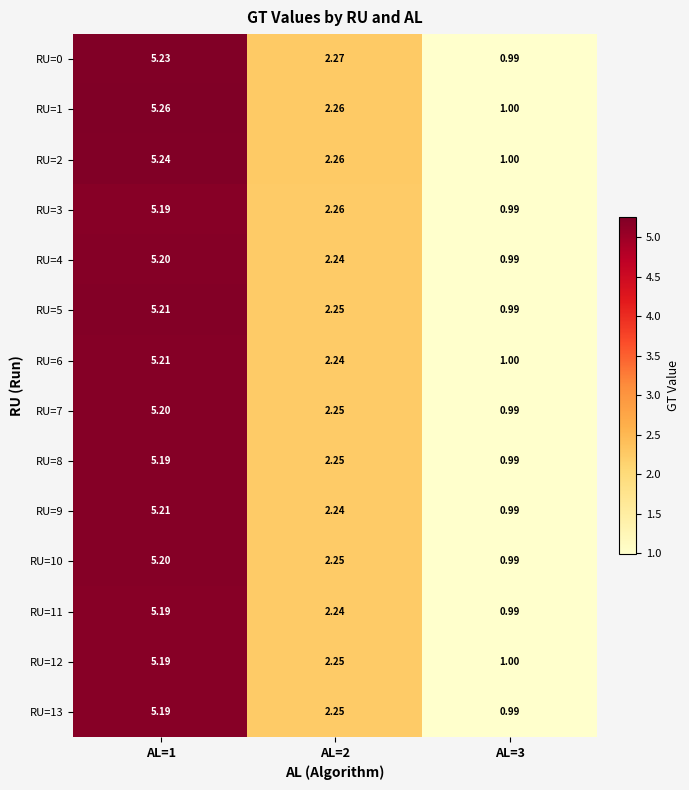

Which series has the widest spread of values?

RU=1